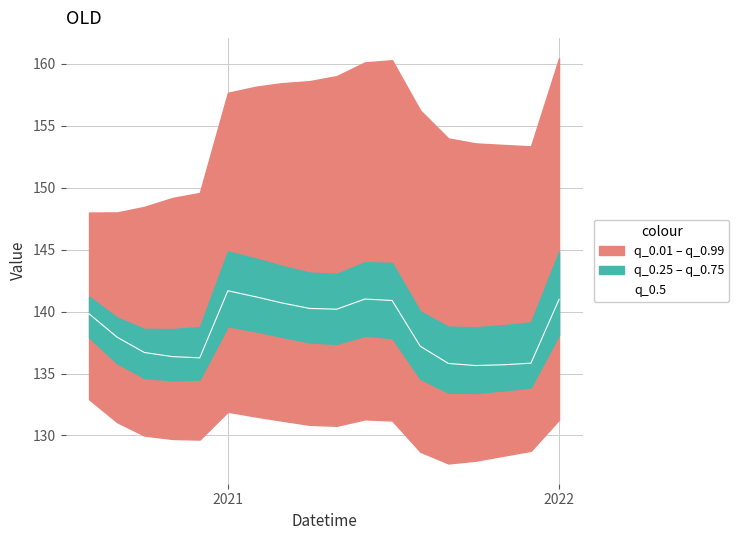

What is the minimum value shown in the chart?

135.6